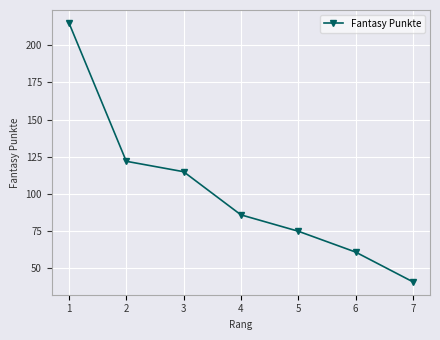

The value at 5 is 34. True or false?

False